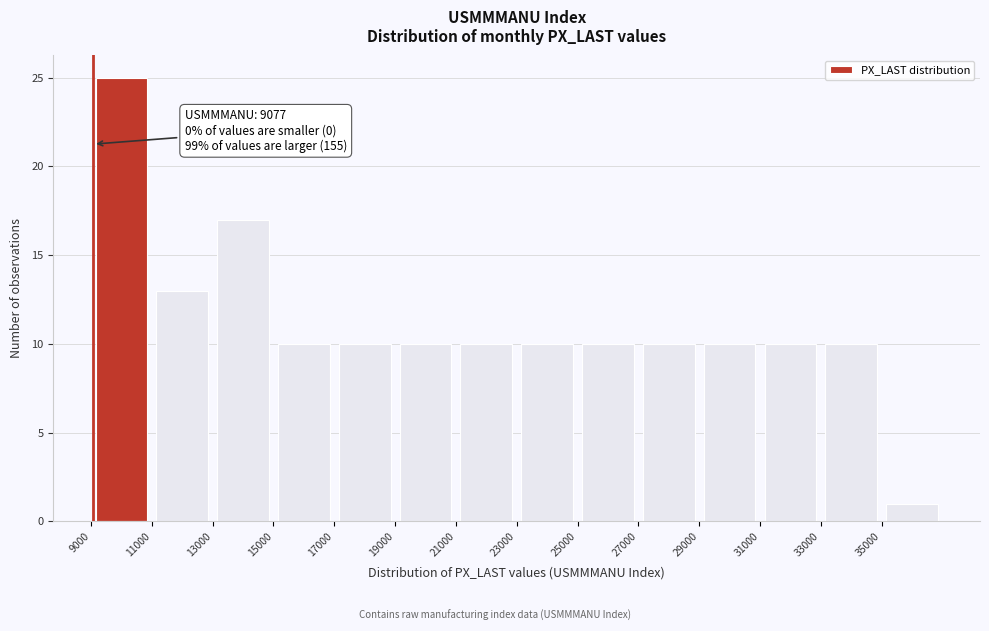

Over which range of the x-axis is the bar tallest?

9000 to 11000